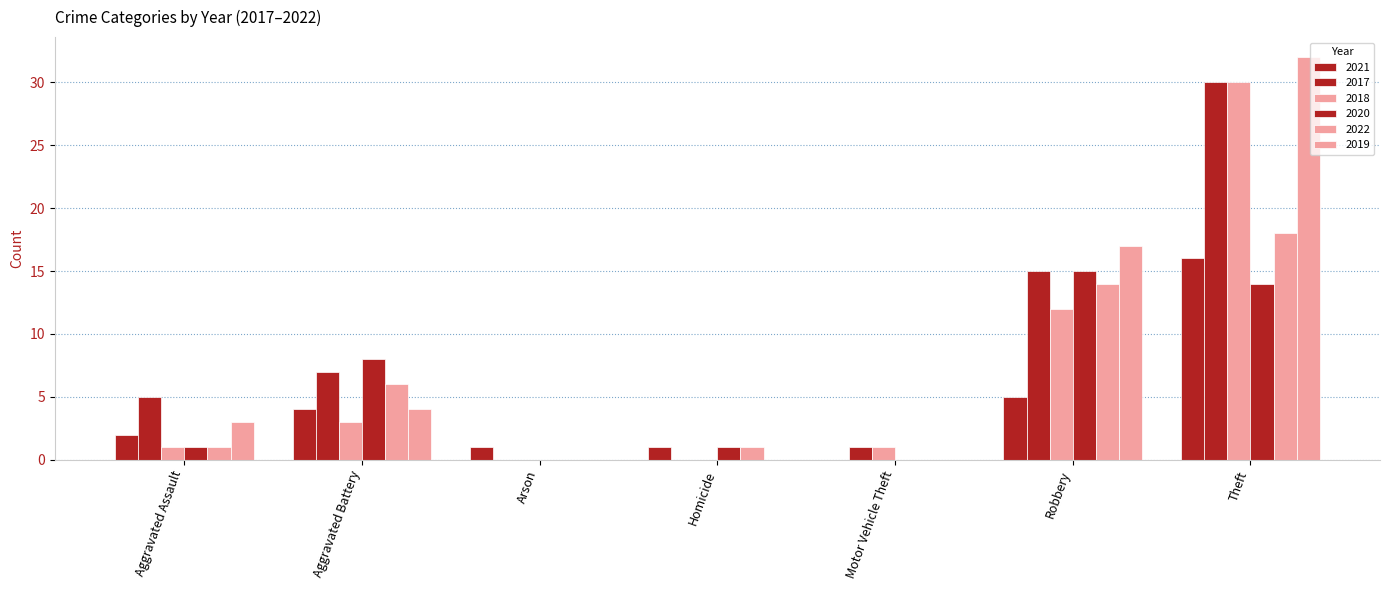

Count the number of categories in the chart.

7